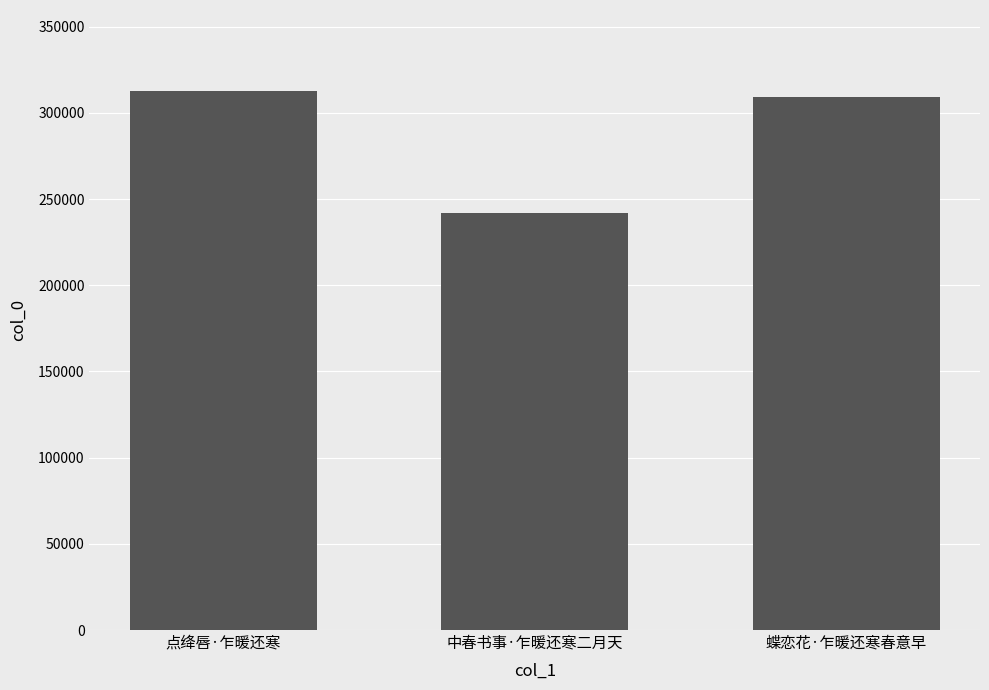

How many data points are less than 309438?

1